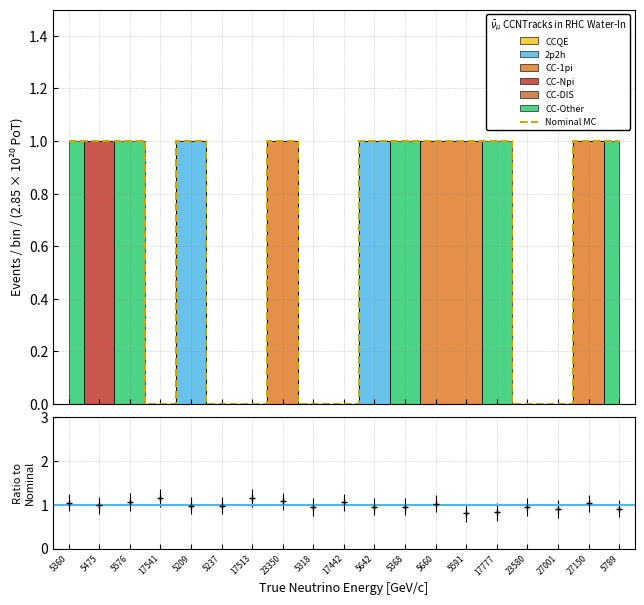

What is the maximum value shown in the chart?

1